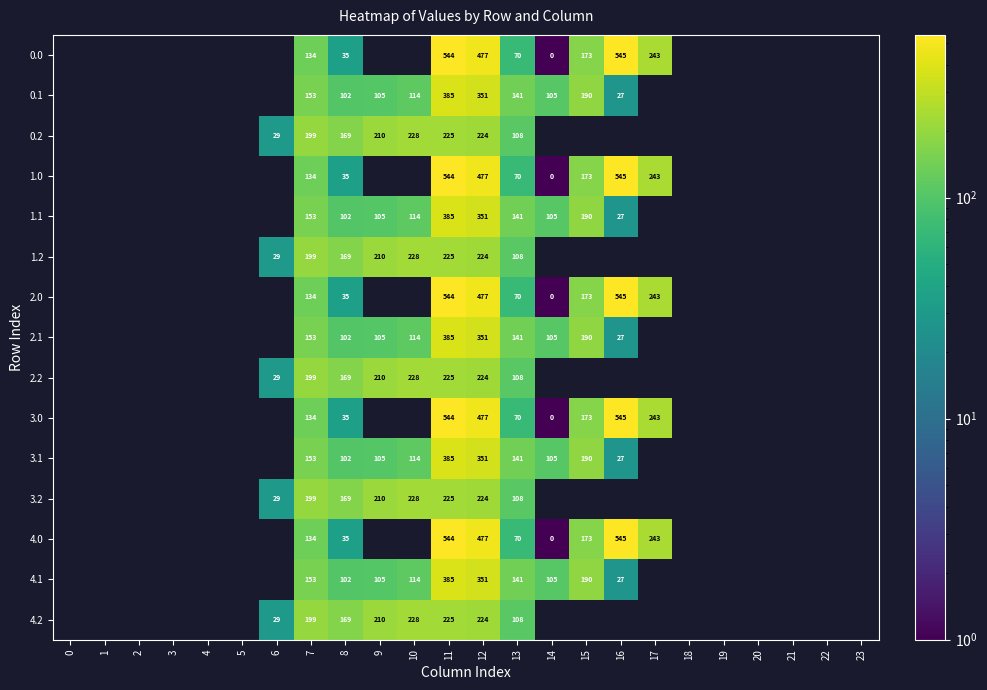

Is it true that 2.1 equals 351 at 12?

True